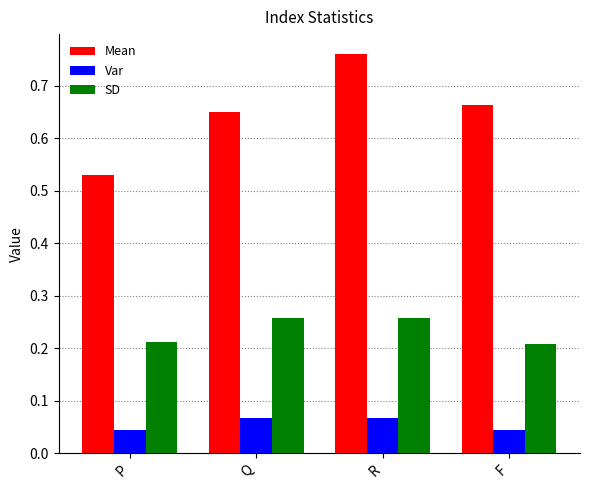

What position from the right is R?

2